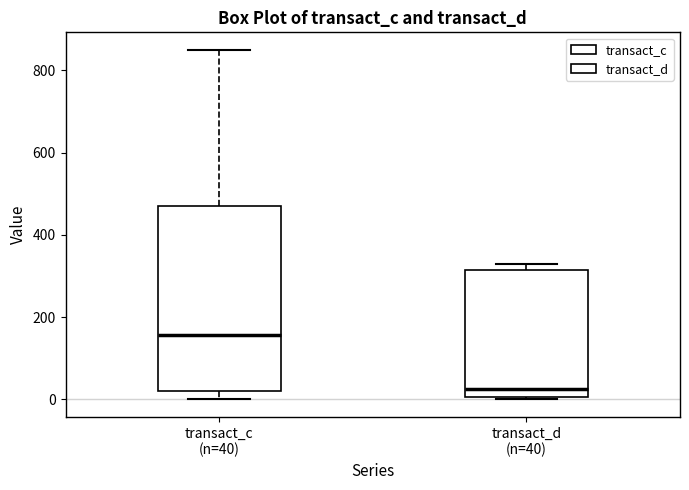

Which box is the tallest, from its lower edge to its upper edge?

transact_c (n=40)